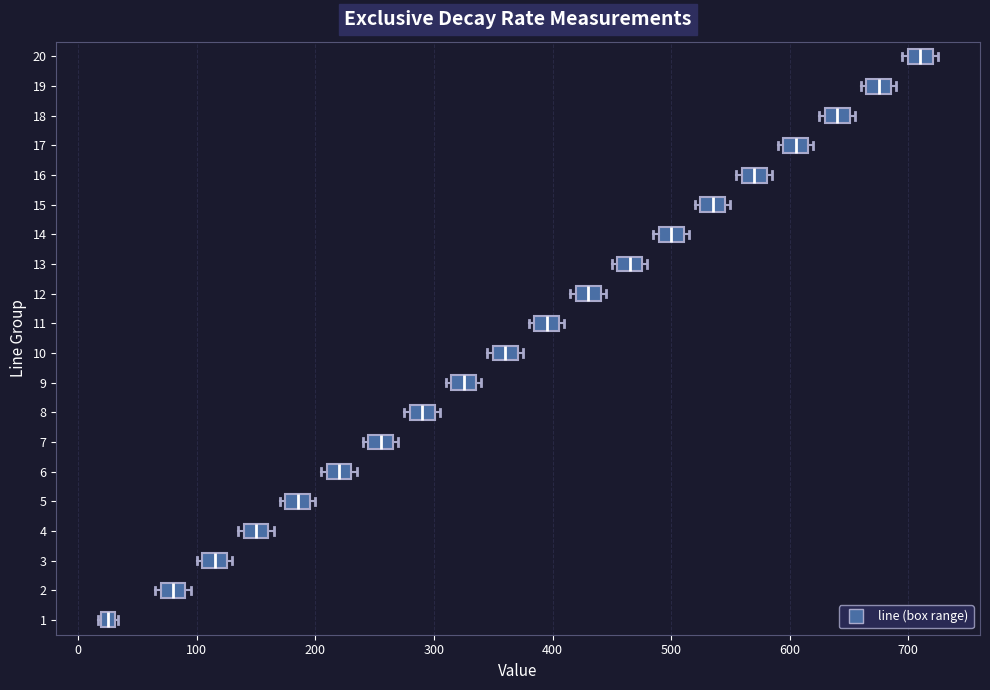

Where is the right edge of the box at y = 16 on the x-axis? The values are not printed on the chart, so give them approximately, as read against the axis.

580